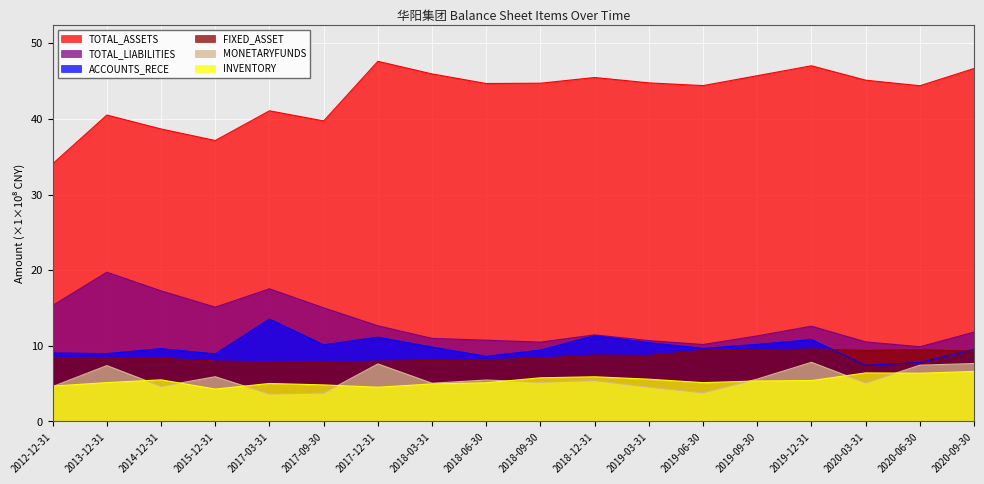

What value does the FIXED_ASSET series have at 2019-09-30?

9.4